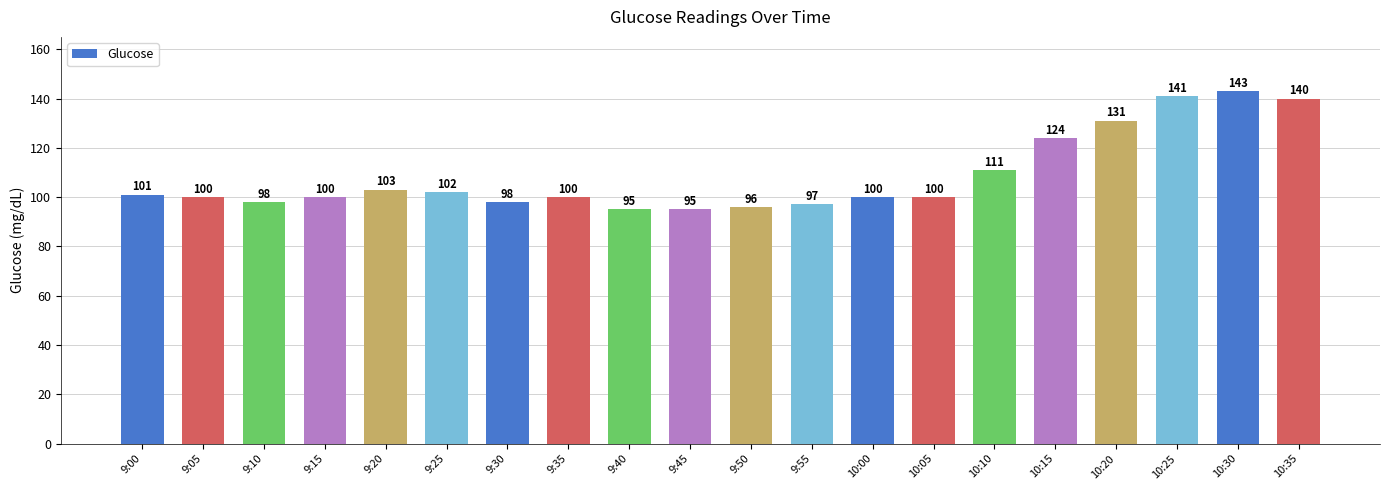

What value does the data have at 10:30, to the nearest 5?

145